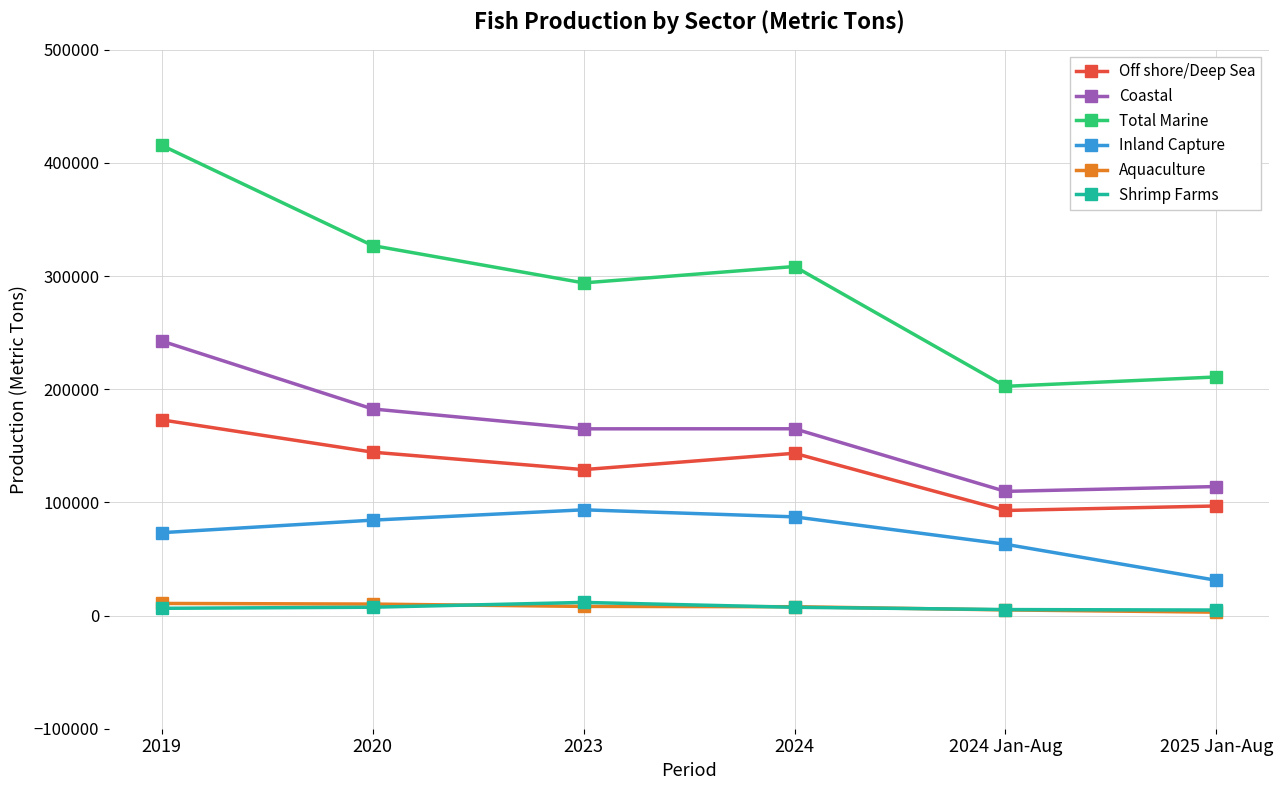

What is the value of the Aquaculture point at the 5th from the left?

4995